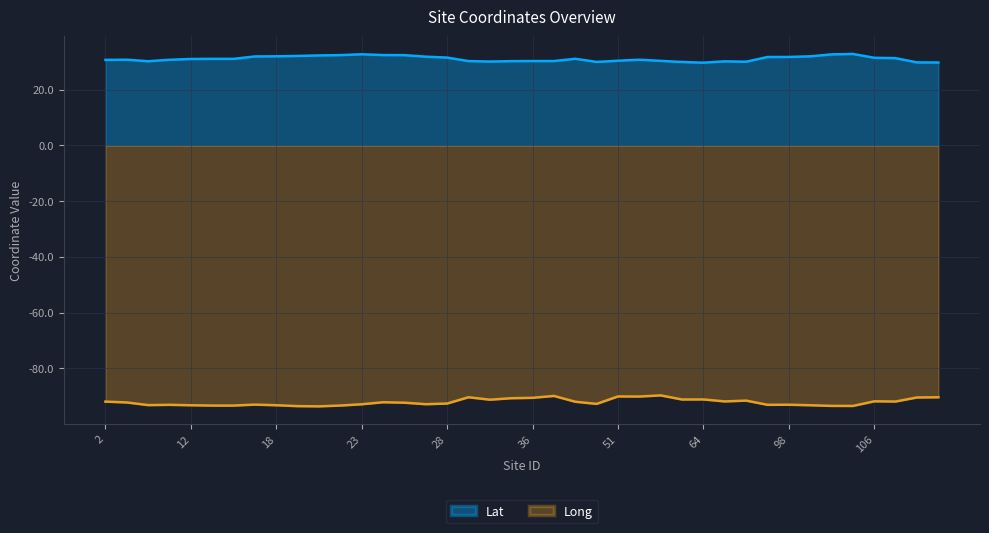

Reading left to right, list all the values displayed in this chart.

Lat: 30.7	30.8	30.2	30.8	31.0	31.1	31.1	32.0	32.0	32.1	32.3	32.4	32.7	32.5	32.4	31.9	31.6	30.3	30.1	30.3	30.3	30.3	31.1	30.0	30.4	30.8	30.4	30.0	29.7	30.2	30.1	31.8	31.8	32.0	32.7	32.8	31.5	31.3	29.8	29.8
Long: -92.0	-92.3	-93.2	-93.1	-93.3	-93.4	-93.4	-93.0	-93.3	-93.6	-93.7	-93.4	-92.9	-92.2	-92.4	-92.9	-92.7	-90.4	-91.3	-90.8	-90.6	-89.9	-92.0	-92.8	-90.1	-90.1	-89.7	-91.2	-91.2	-91.9	-91.6	-93.1	-93.1	-93.3	-93.5	-93.5	-91.9	-91.9	-90.5	-90.4